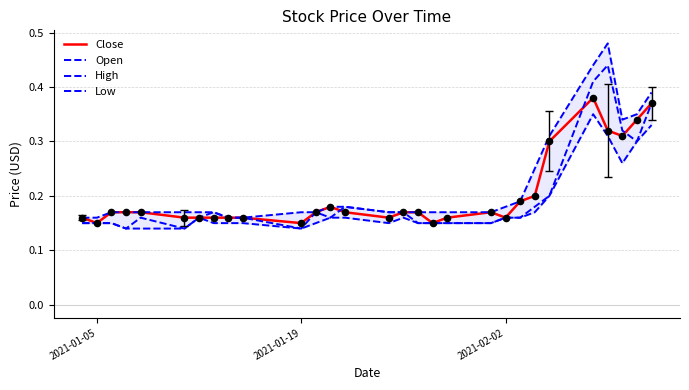

Which series contains the highest Y value?

High